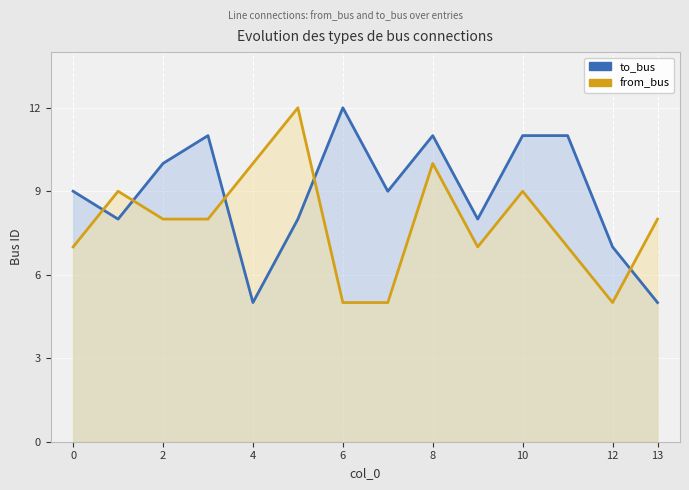

True or false: to_bus has a value of 3 at 13.

False